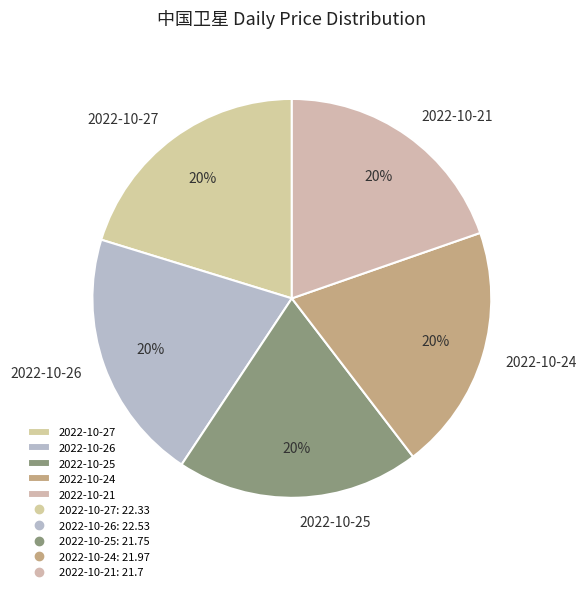

Does 2022-10-24 account for over 50% of the chart?

No